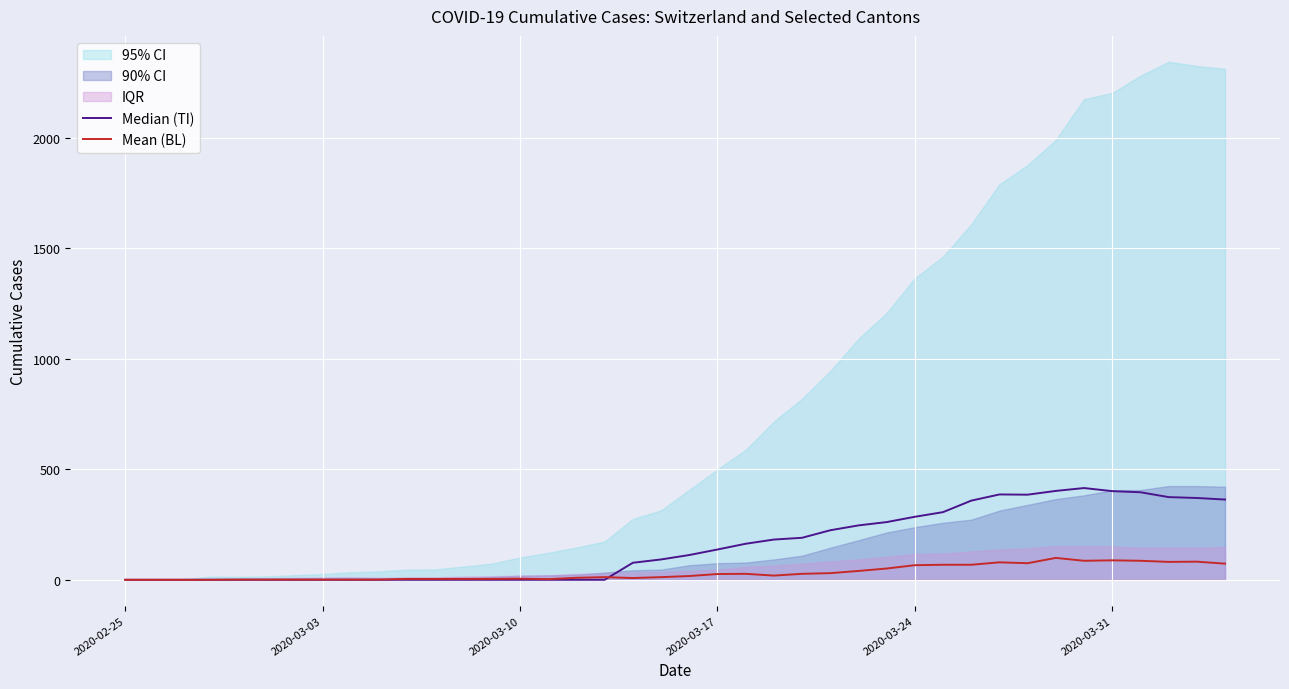

True or false: Median (TI) has more than 1 points higher than both neighbors.

True